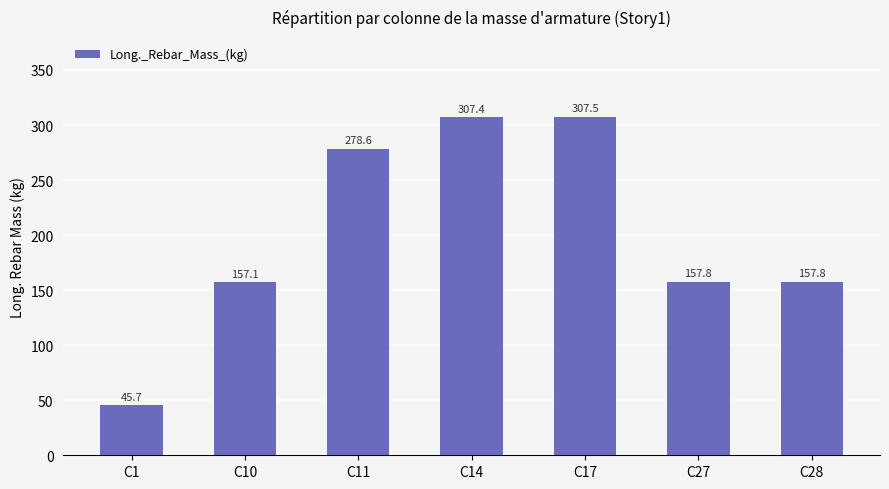

At which label does the data first exceed 157?

C10